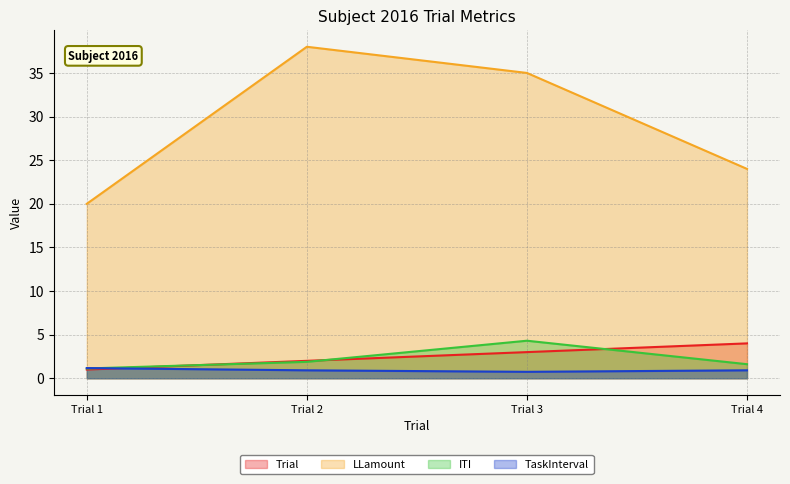

At which category does ITI reach its first local peak?

Trial 3